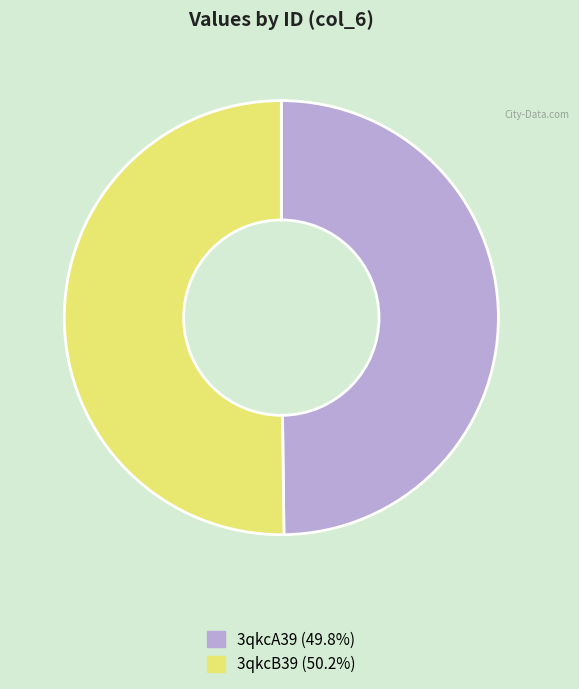

What is the ratio of the value at 3qkcB39 to the value at 3qkcA39?

1.0